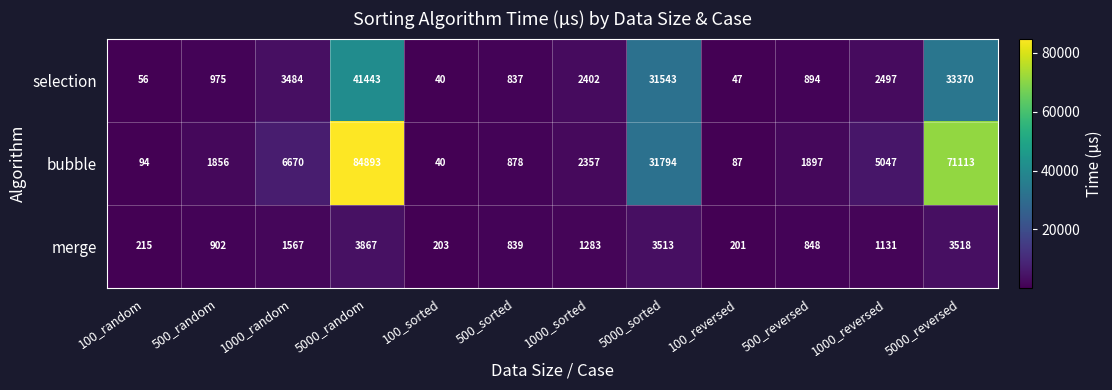

List the labels in order of selection value, smallest first.

100_sorted, 100_reversed, 100_random, 500_sorted, 500_reversed, 500_random, 1000_sorted, 1000_reversed, 1000_random, 5000_sorted, 5000_reversed, 5000_random